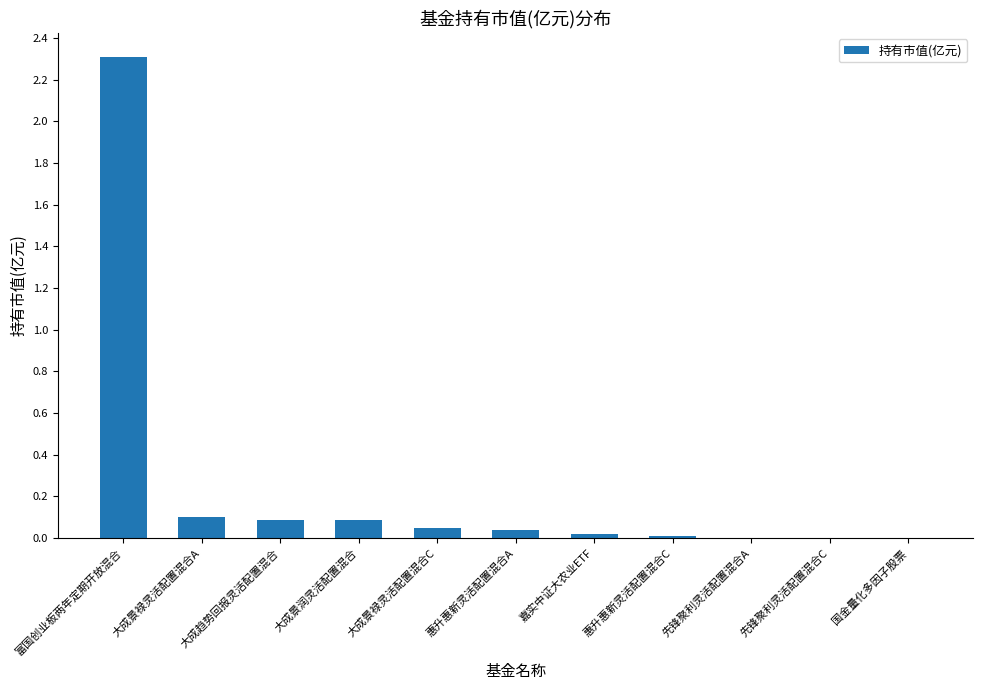

Between 先锋聚利灵活配置混合A and 大成景润灵活配置混合, which is larger?

大成景润灵活配置混合